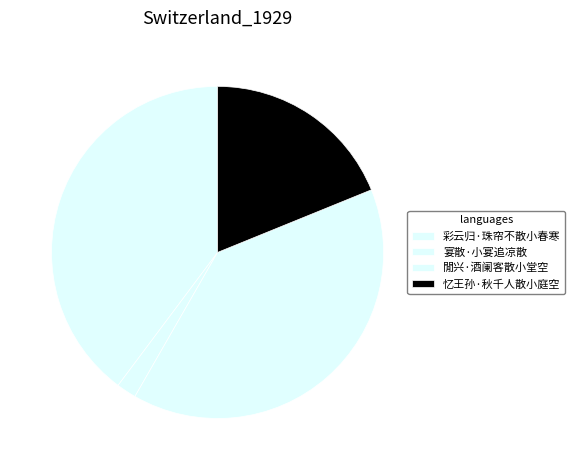

How many slices are in this pie chart?

4